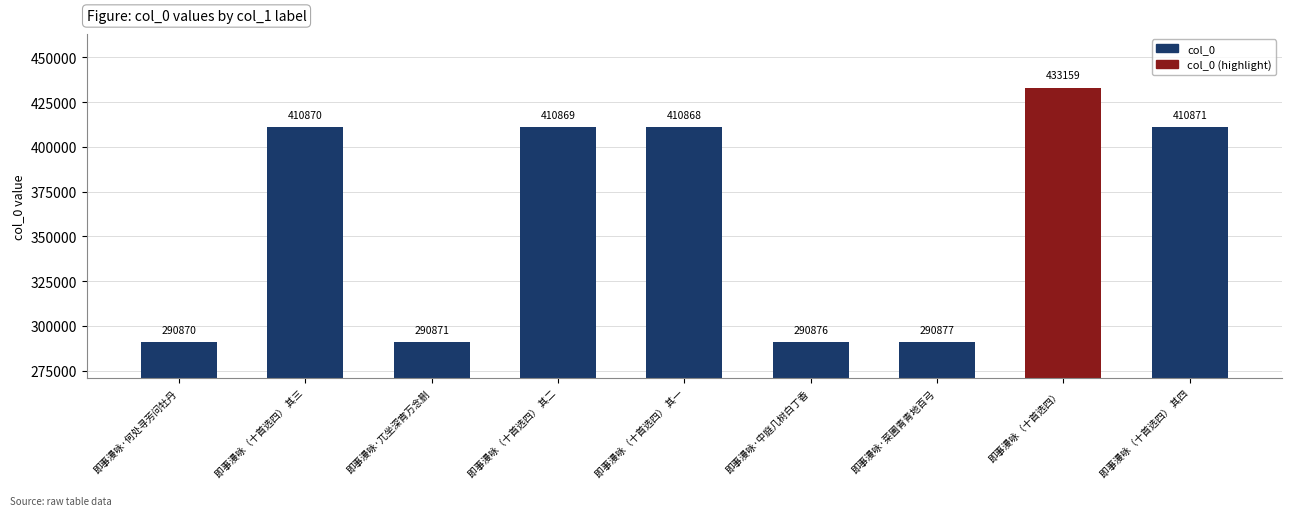

How many bars are there in total?

9